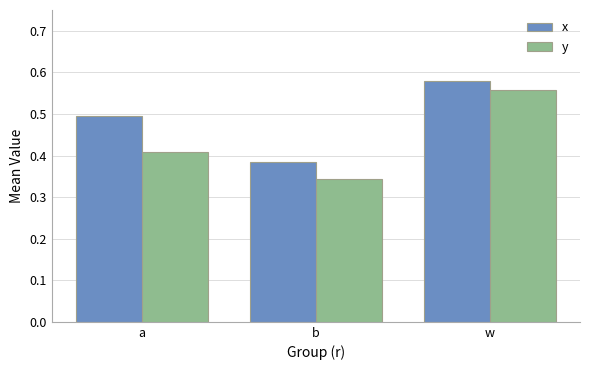

List the labels in order of x value, smallest first.

b, a, w